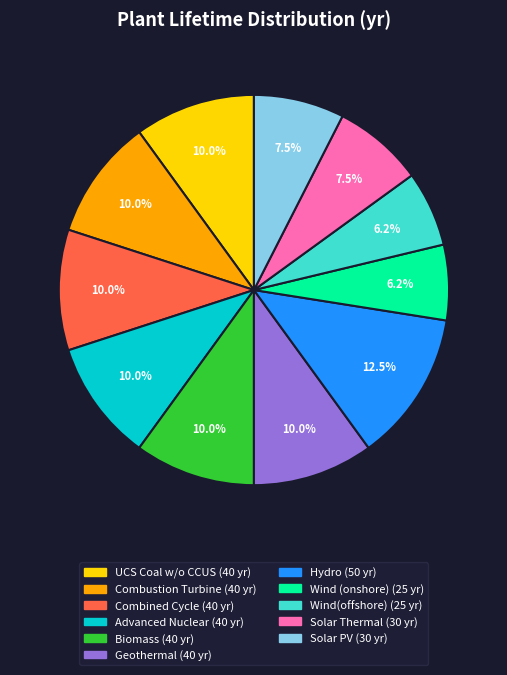

Which category has the biggest portion of the pie?

Hydro